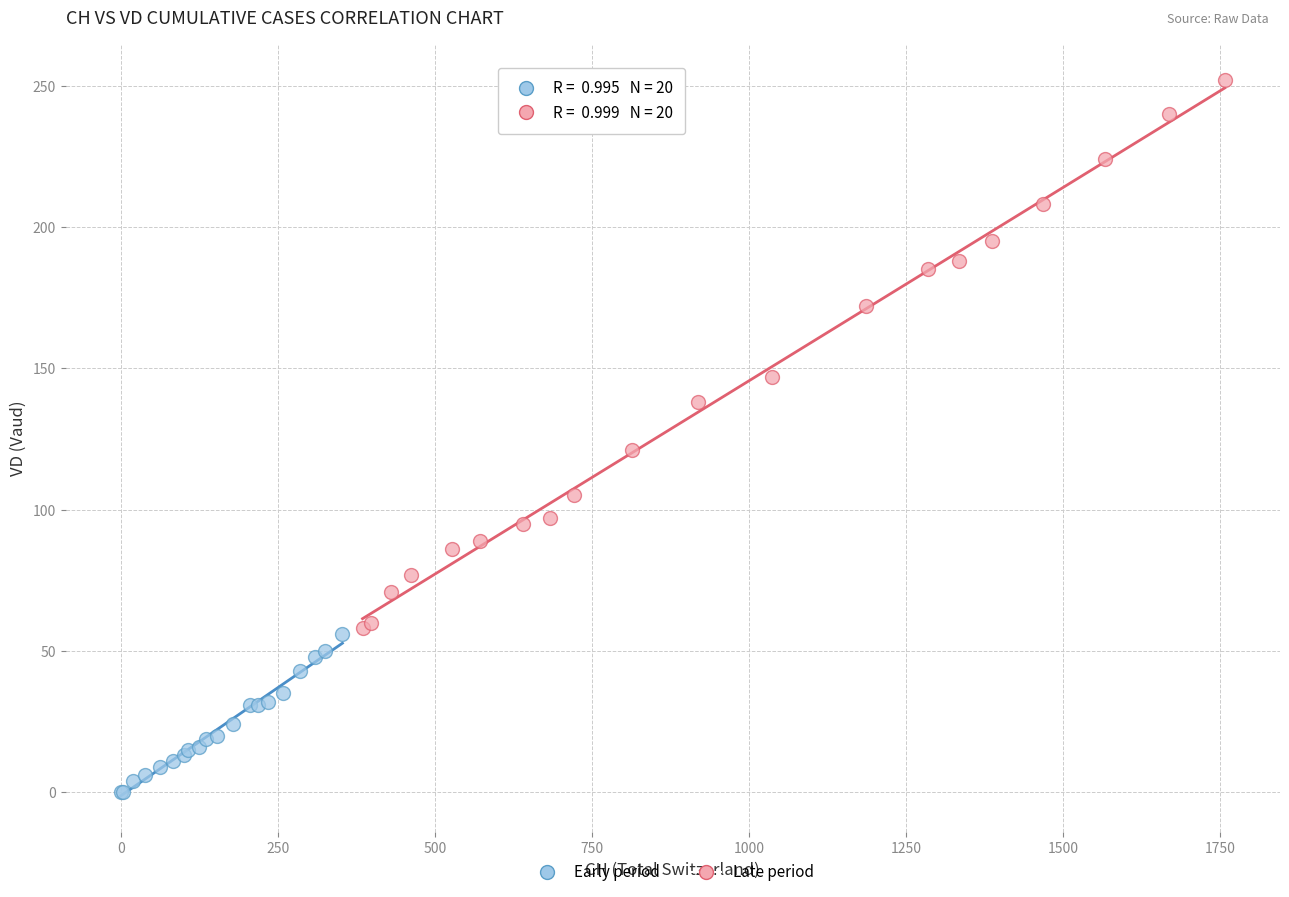

Which series has the largest Y range (max minus min)?

Late period